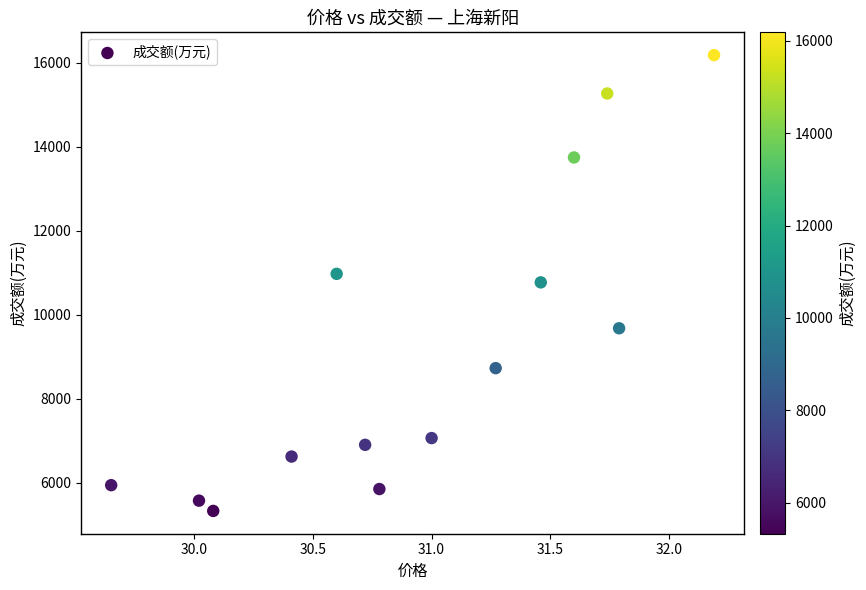

What is the range of Y values (max minus min)?

10847